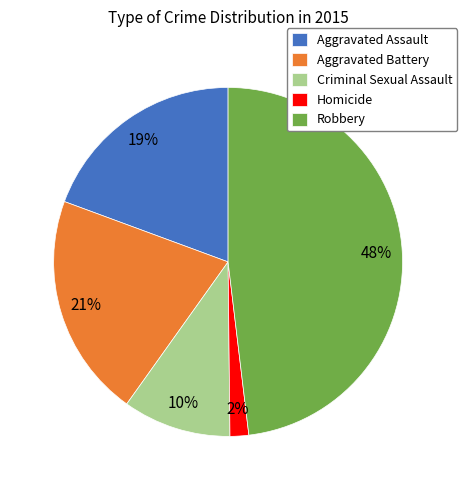

Rank the categories by value from highest to lowest.

Robbery, Aggravated Battery, Aggravated Assault, Criminal Sexual Assault, Homicide